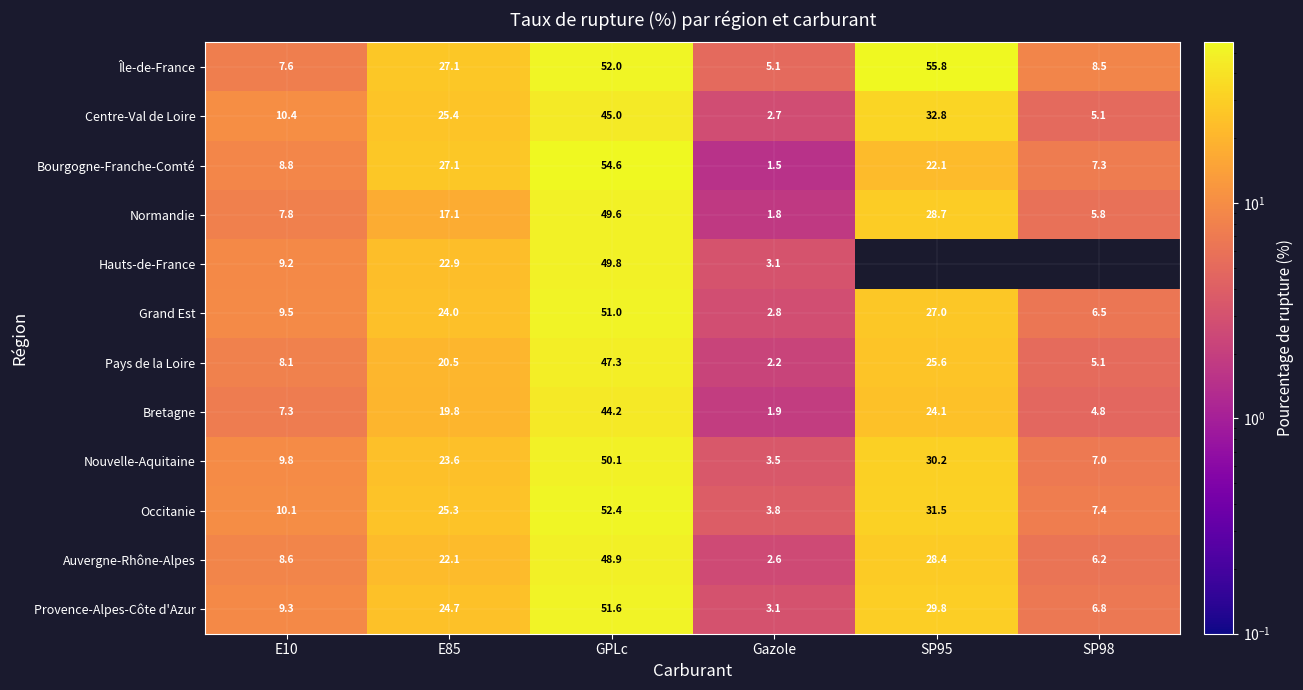

Which category has the lowest value in the Auvergne-Rhône-Alpes series?

Gazole